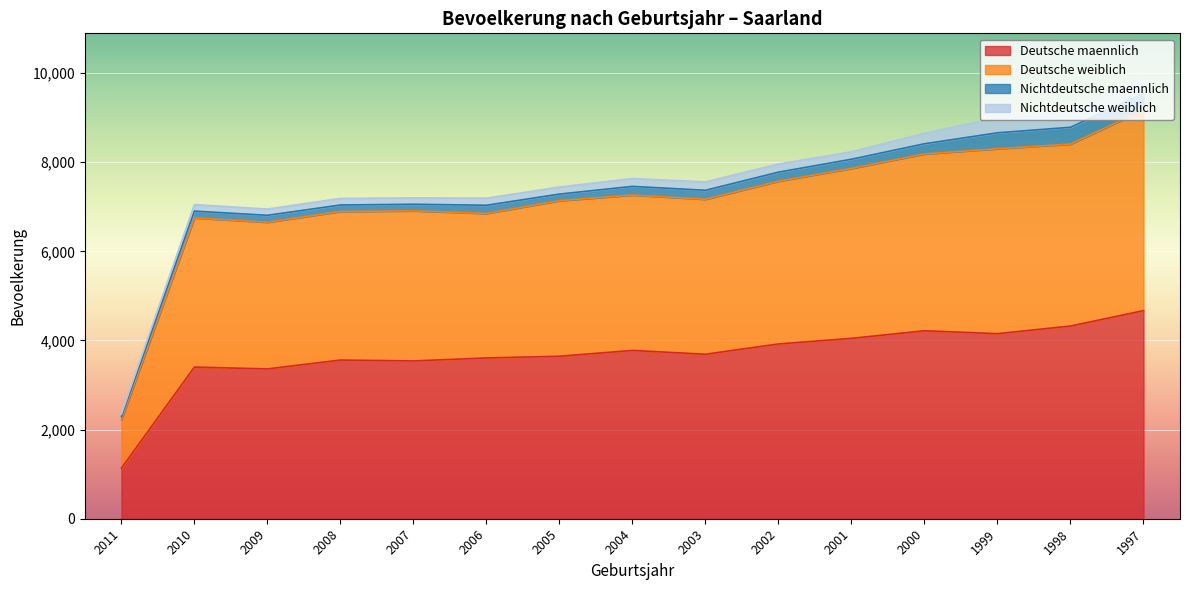

What is the total value across all series at 1997?

9902